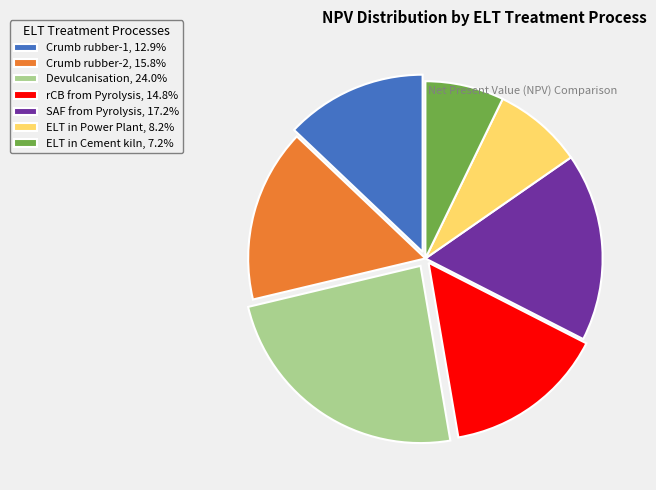

Do ELT in Cement kiln, 7.2% and ELT in Power Plant, 8.2% together represent more than half of the pie?

No